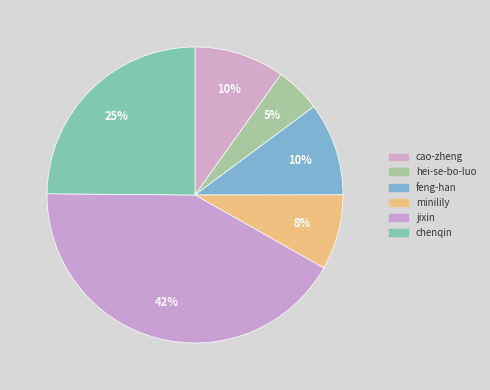

To the nearest percent, what is the difference between the largest and smallest slice percentages?

37%